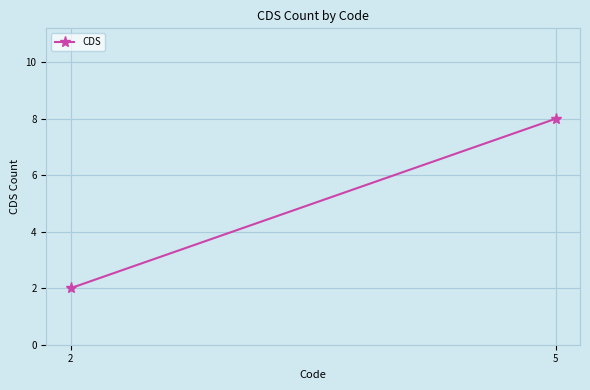

How many categories are shown in the chart?

2